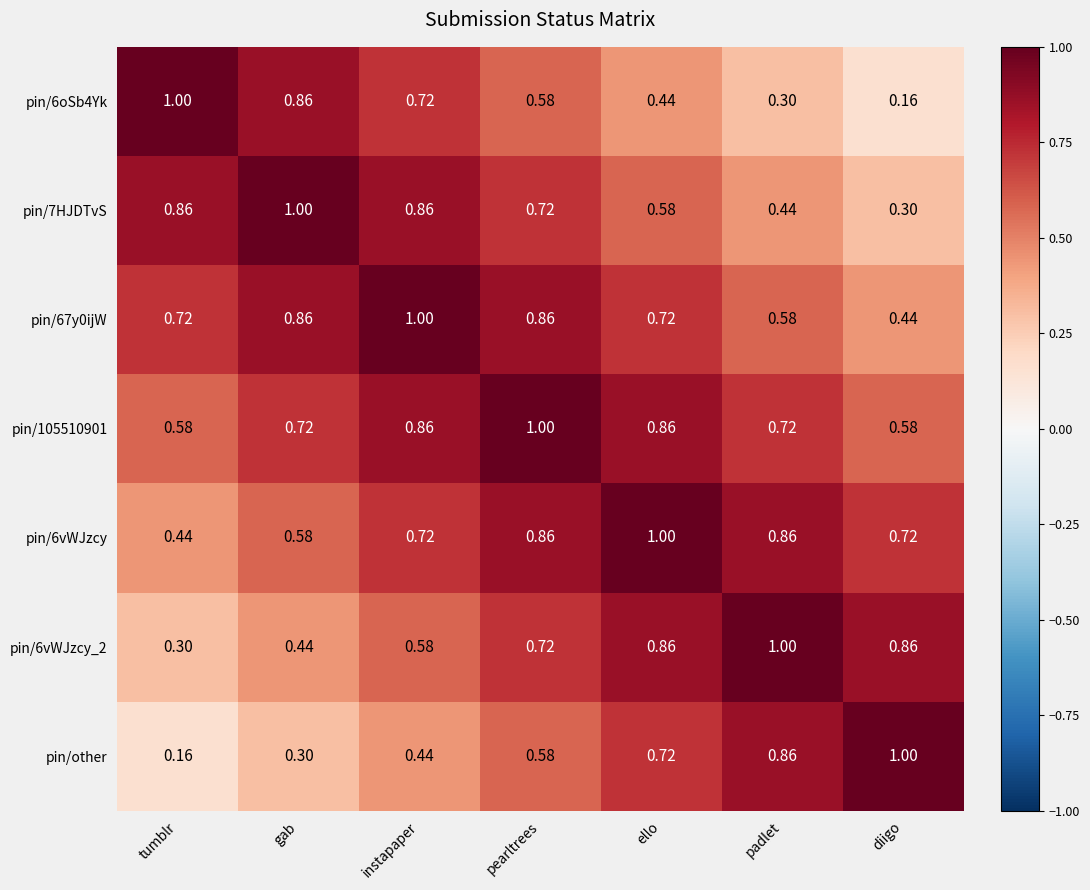

Is the value of pin/6vWJzcy_2 at padlet greater than the value of pin/7HJDTvS at diigo?

Yes